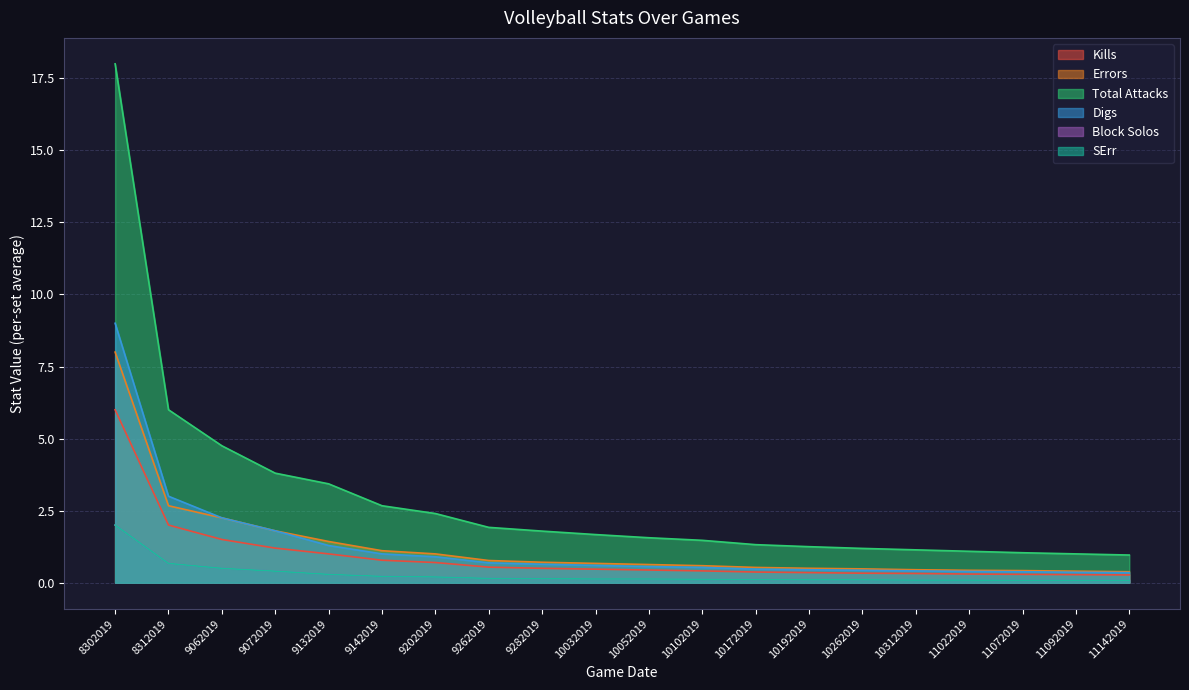

Reading right to left, what are all the values shown in this chart?

Kills: 0.3	0.3	0.3	0.3	0.3	0.3	0.3	0.4	0.4	0.4	0.5	0.5	0.5	0.7	0.8	1.0	1.2	1.5	2.0	6.0
Errors: 0.4	0.4	0.4	0.4	0.5	0.5	0.5	0.5	0.6	0.6	0.7	0.7	0.8	1.0	1.1	1.4	1.8	2.2	2.7	8.0
Total Attacks: 1.0	1.0	1.0	1.1	1.1	1.2	1.2	1.3	1.5	1.6	1.7	1.8	1.9	2.4	2.7	3.4	3.8	4.8	6.0	18.0
Digs: 0.3	0.4	0.4	0.4	0.4	0.4	0.5	0.5	0.5	0.6	0.6	0.6	0.7	0.9	1.0	1.3	1.8	2.2	3.0	9.0
Block Solos: 0.1	0.1	0.1	0.1	0.1	0.1	0.1	0.1	0.1	0.1	0.1	0.1	0.1	0.2	0.2	0.3	0.4	0.5	0.7	2.0
SErr: 0.1	0.1	0.1	0.1	0.1	0.1	0.1	0.1	0.1	0.1	0.1	0.1	0.1	0.2	0.2	0.3	0.4	0.5	0.7	2.0